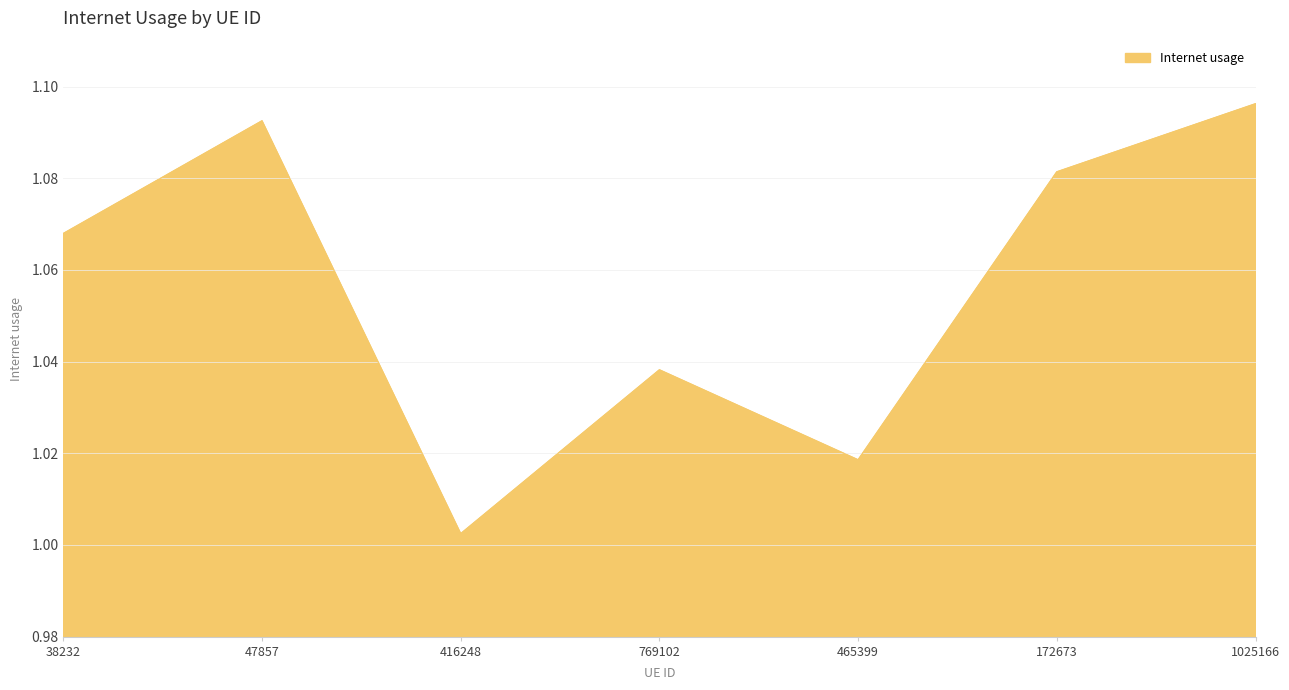

At which label is the value closest to 1?

416248